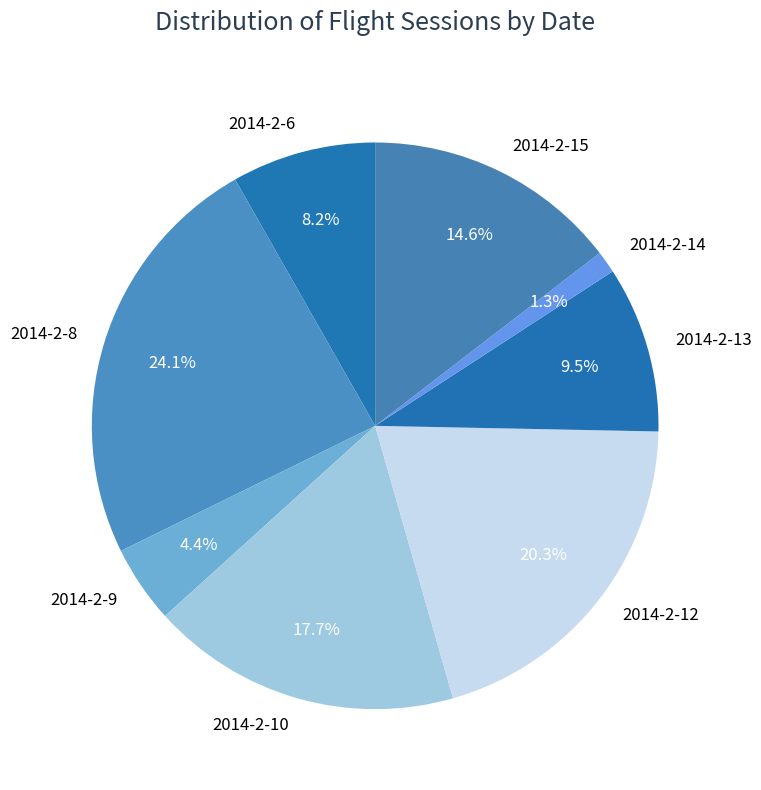

True or false: 2014-2-8 accounts for 36% of the total.

False